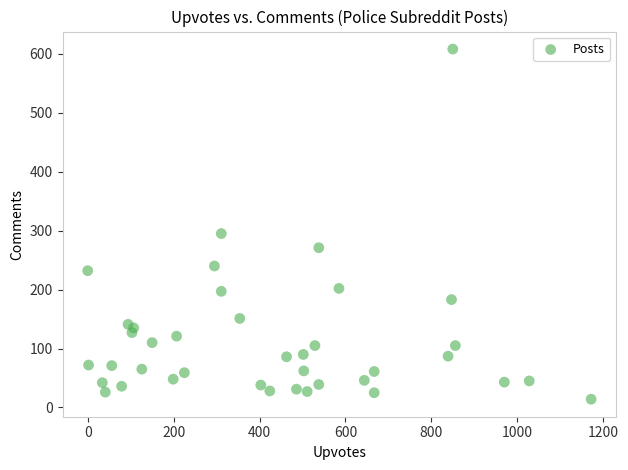

What Y value in the scatter plot is closest to 311?

295